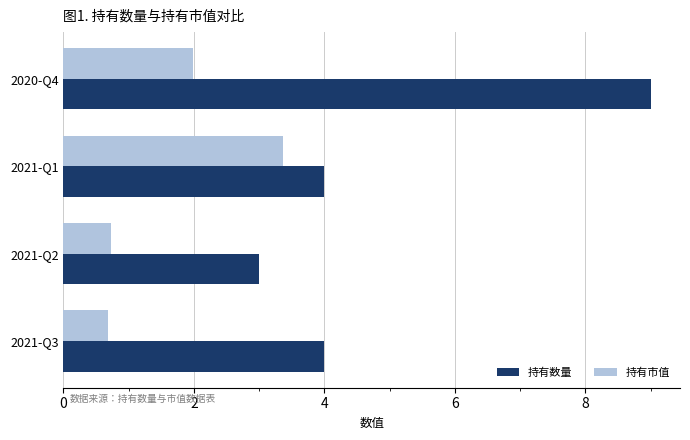

Which series has the largest total across all categories?

持有数量